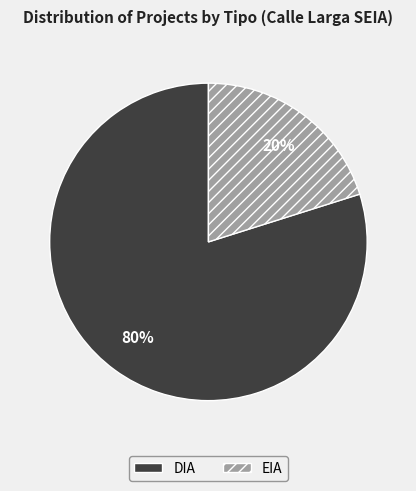

Which slice is the smallest?

EIA